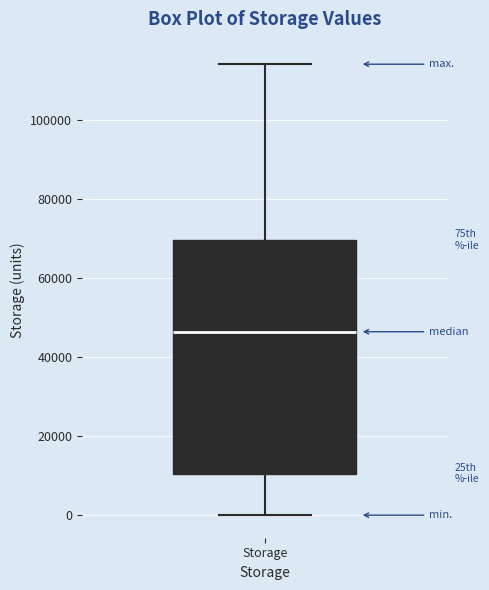

Transcribe this box plot: give where the median line is, the range the box spans, and where the two whiskers end, as read against the y-axis. The values are not printed on the chart, so give them approximately, as read against the axis.

median 46000, box 10000 to 70000, whiskers 0 to 114000